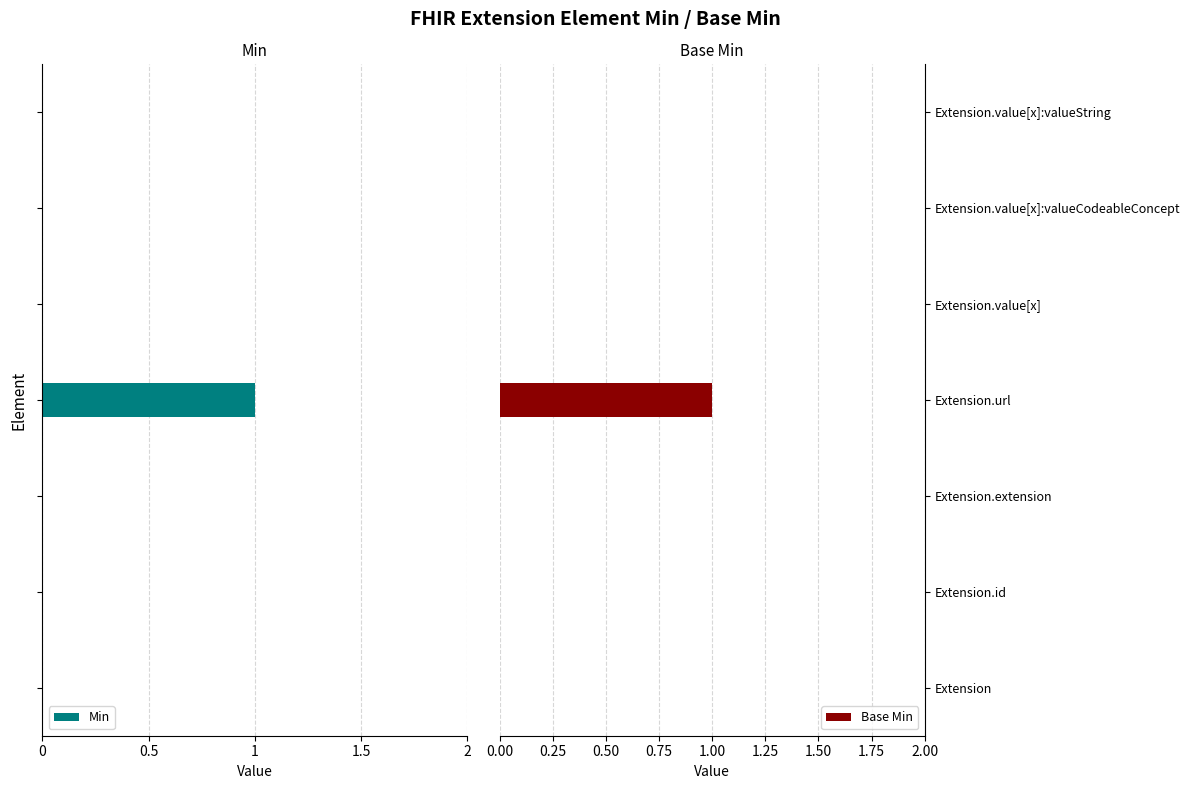

At how many categories does at least one series exceed 0?

1